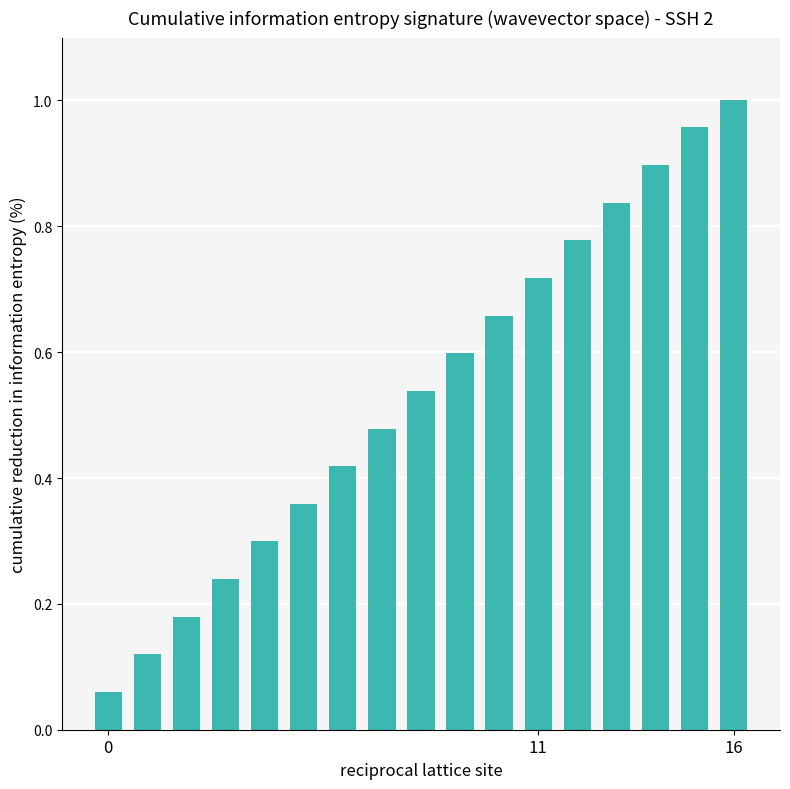

What is the value of the 10th bar from the left?

0.6